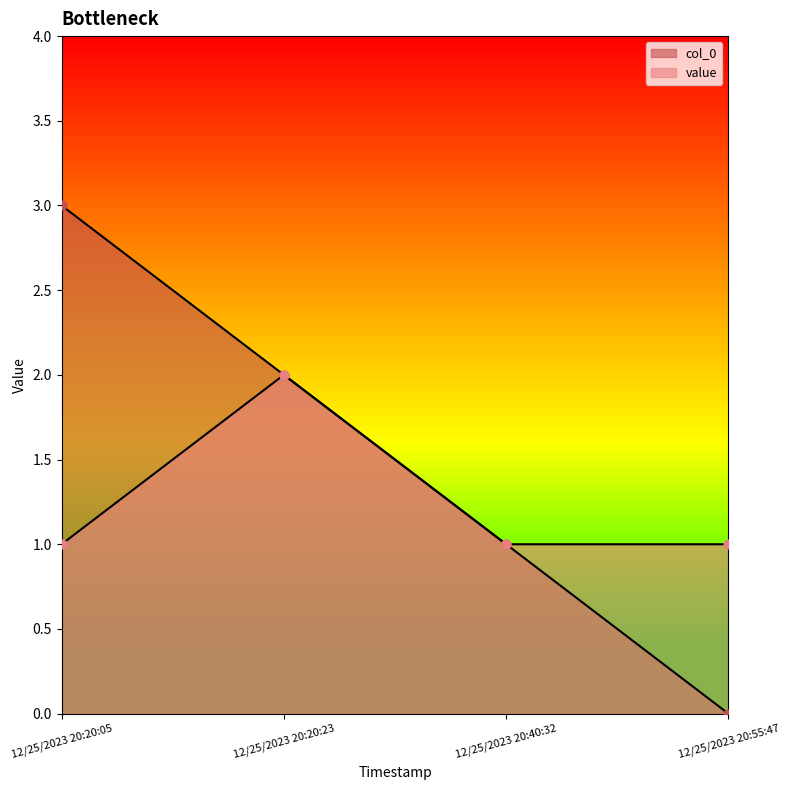

Which series contains the lowest Y value?

col_0